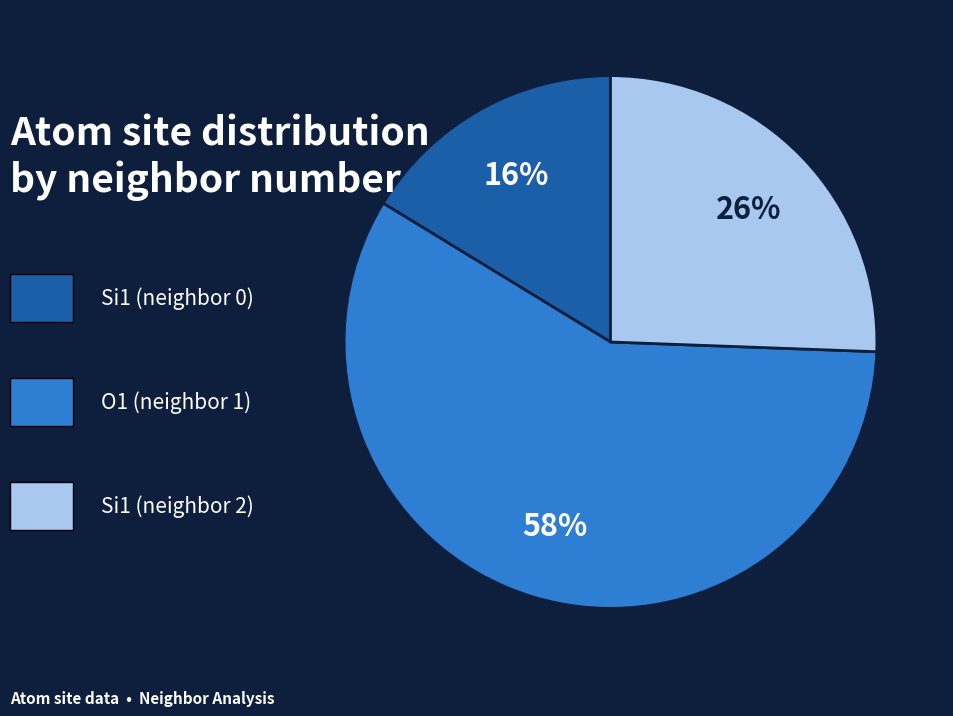

Is there any slice that represents more than half of the pie?

Yes